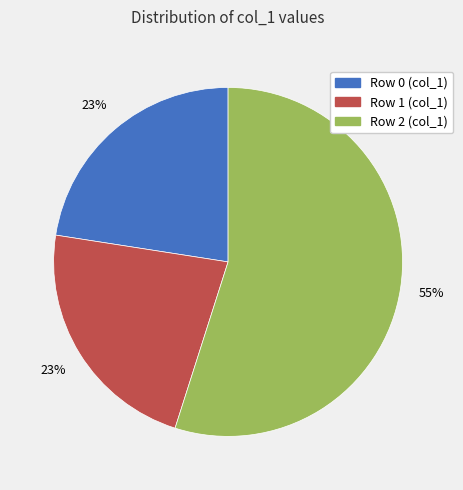

To the nearest percent, what portion does Row 0 (col_1) represent?

23%